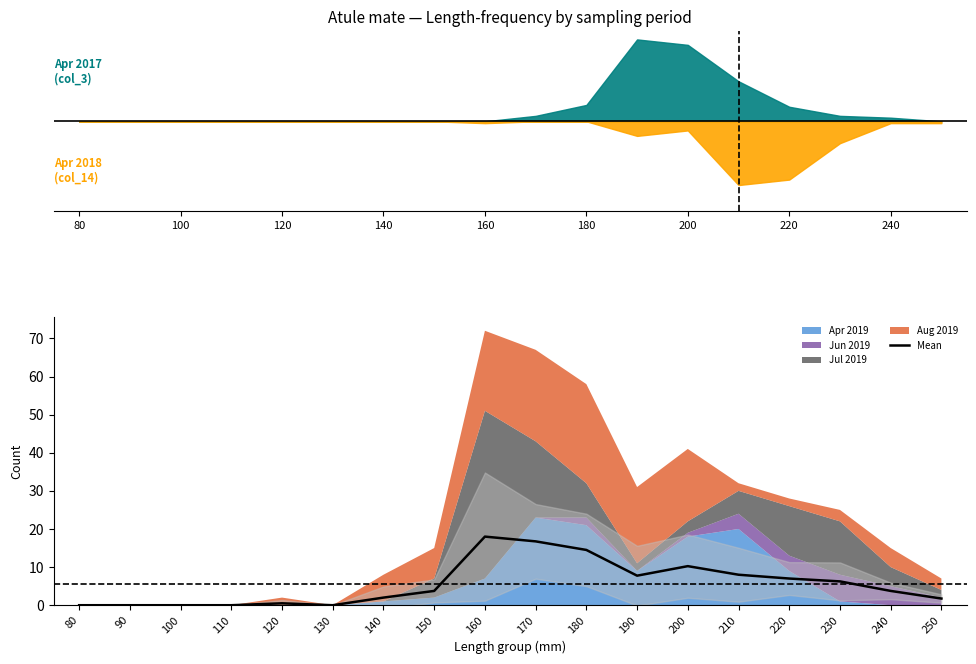

The Mean series shows 0.0 at 100. True or false?

True